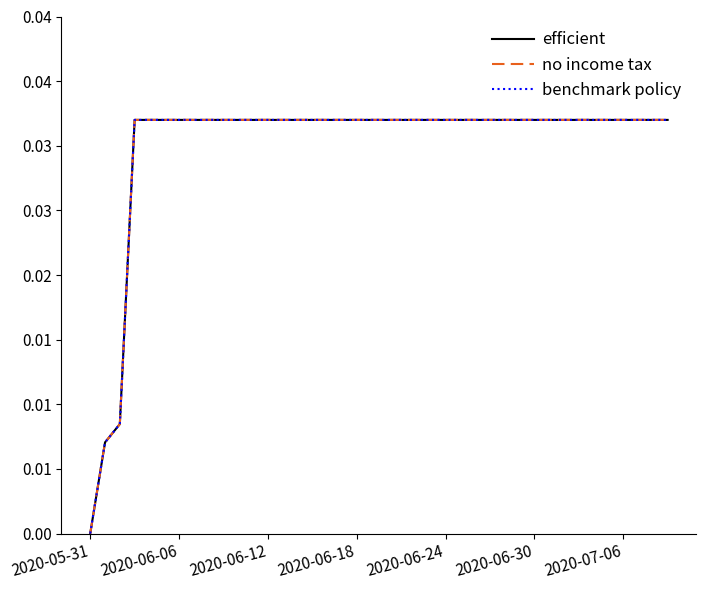

Does the chart have visible grid lines?

No